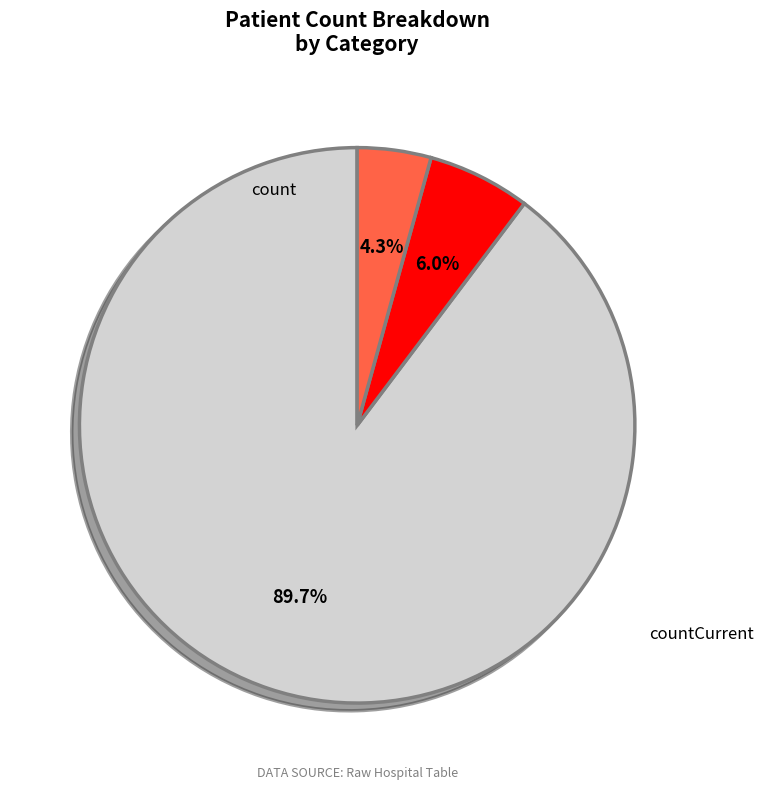

To the nearest percent, what is the average slice percentage?

33%